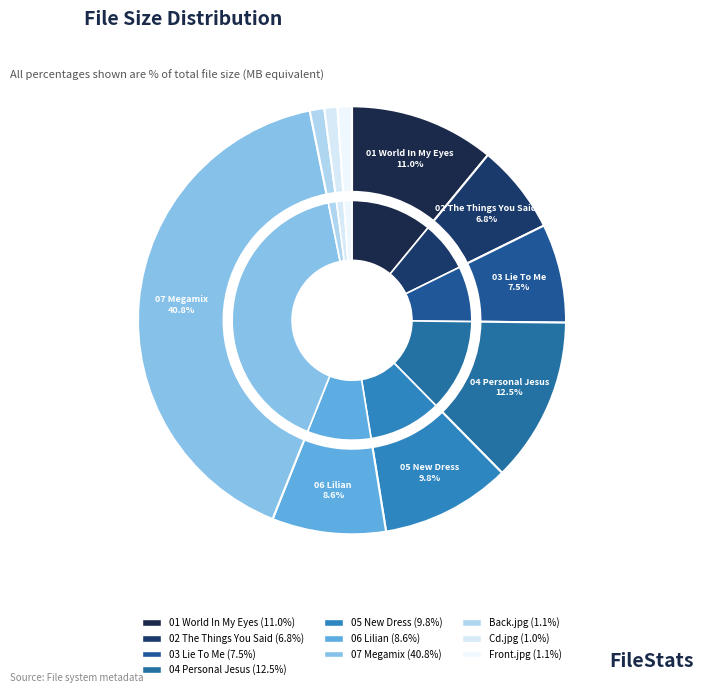

The 07 Megamix slice represents 41% of the pie. True or false?

True